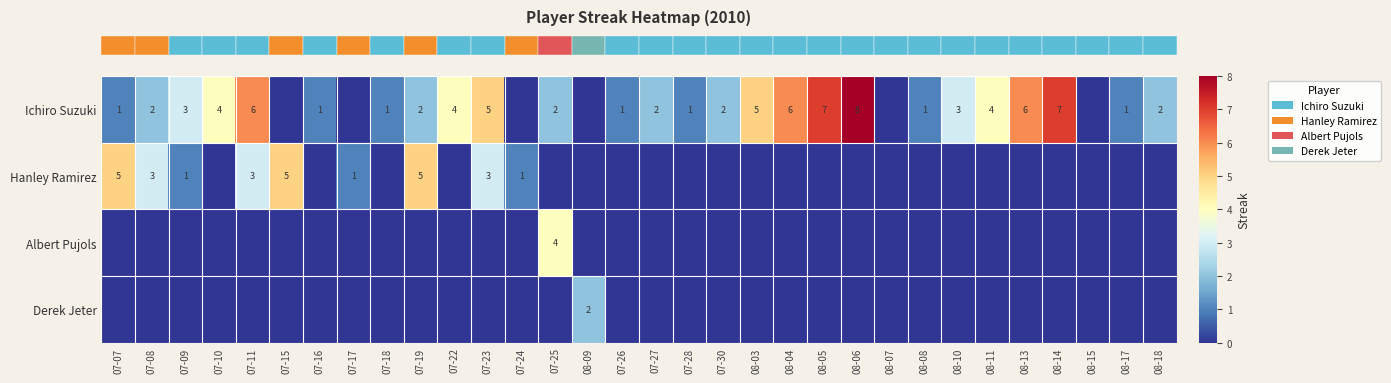

True or false: row_0 has a value of 1 at 08-08.

False